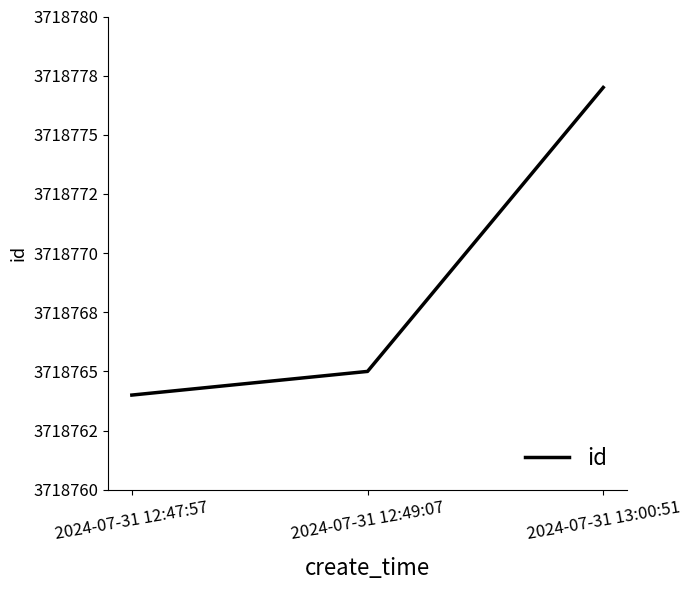

Is it true that the value at 2024-07-31 12:49:07 is 5511080?

False